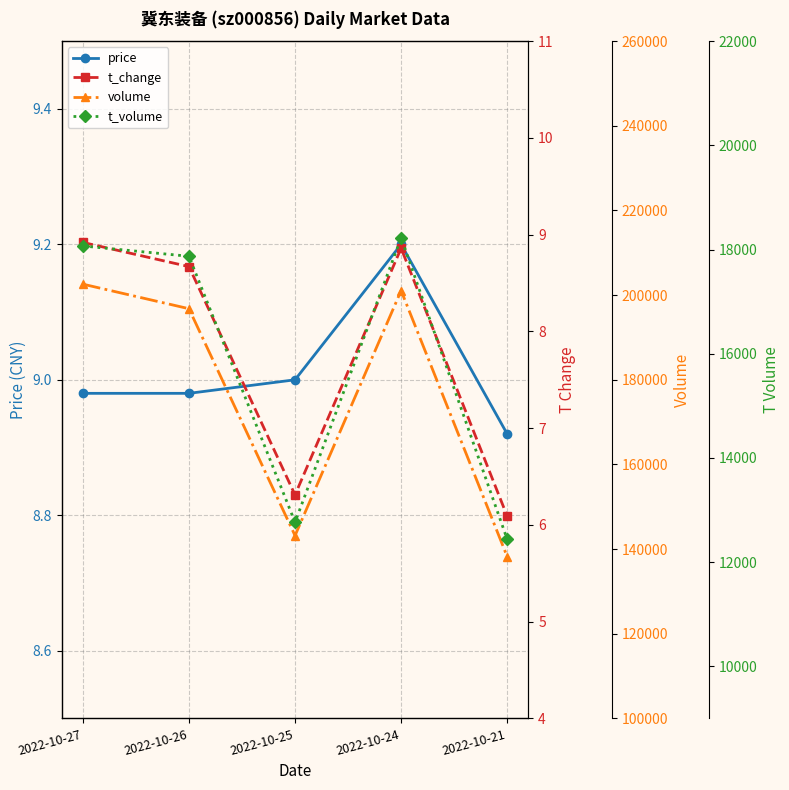

True or false: volume and t_volume cross at least once.

False